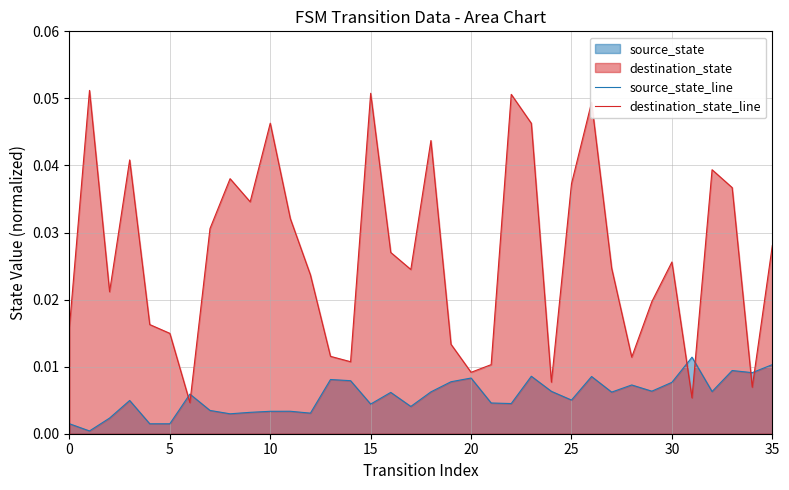

How many interior local peaks does the source_state_line series have?

11